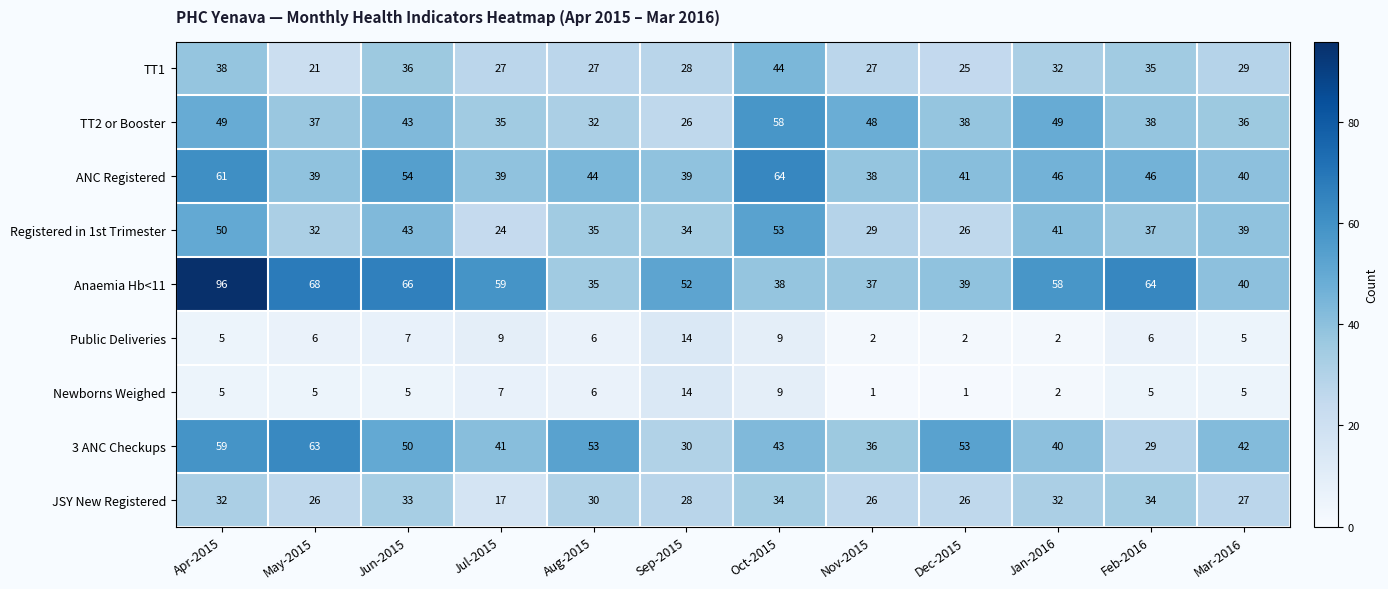

How many values in the TT1 series are below 29?

6